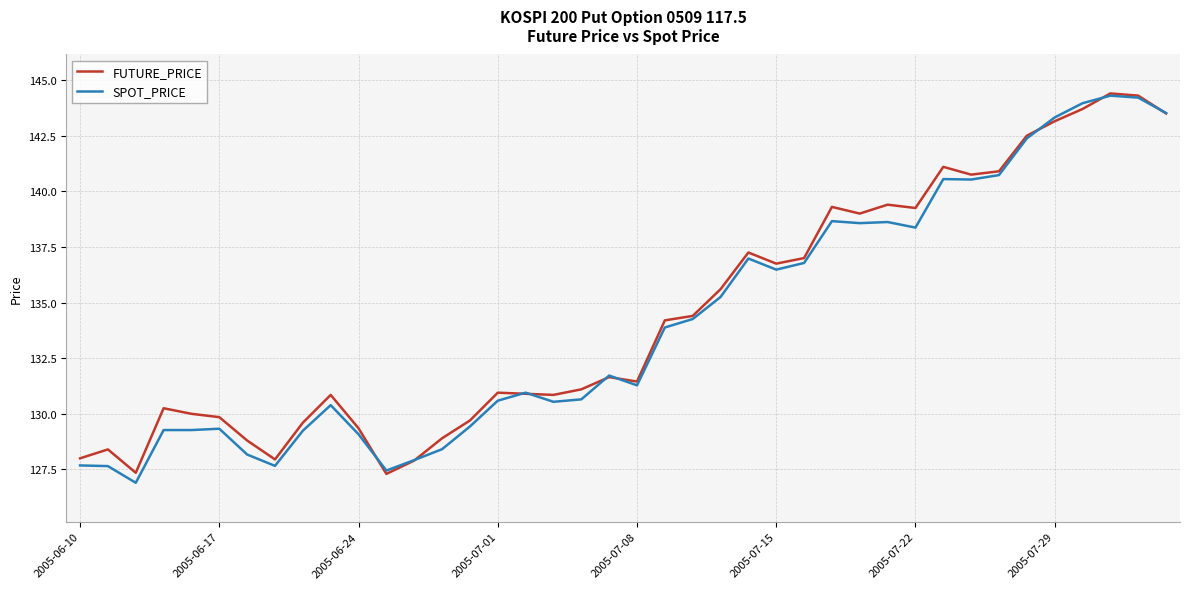

What is the maximum value for SPOT_PRICE?

144.3